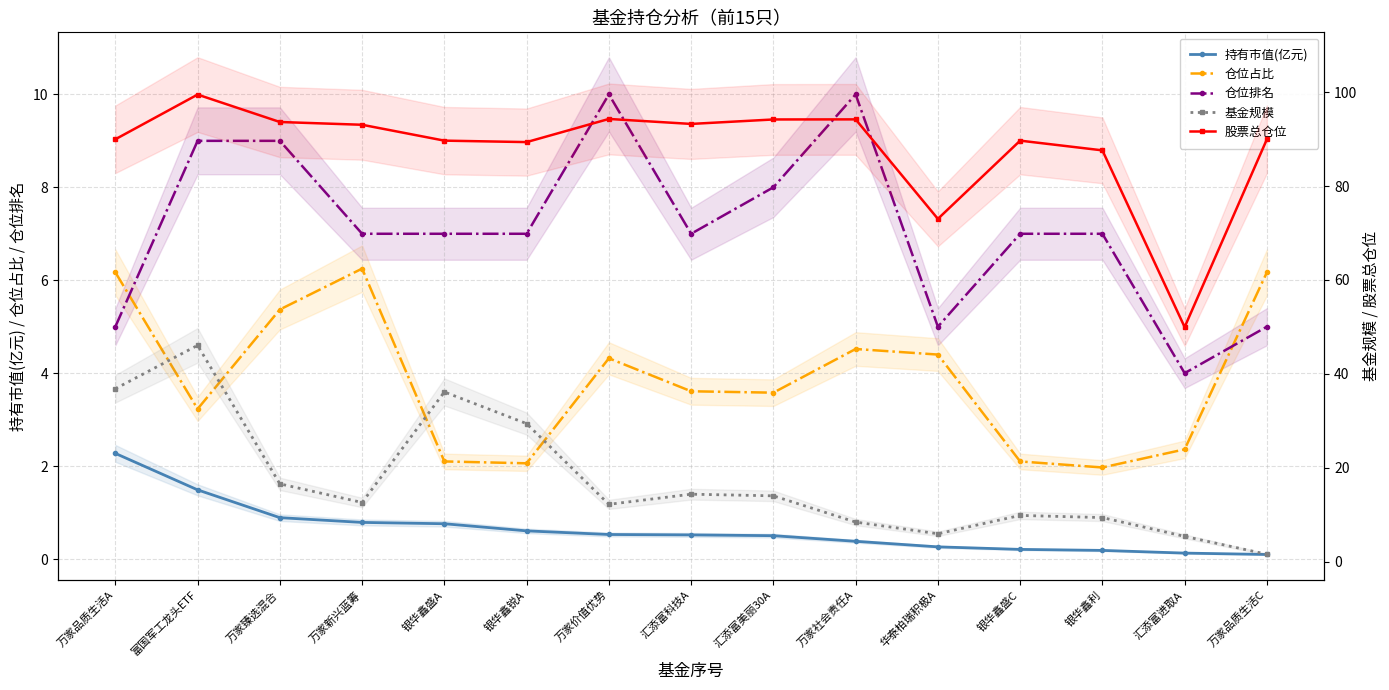

Where is 仓位排名 nearest to the value 7?

万家新兴蓝筹